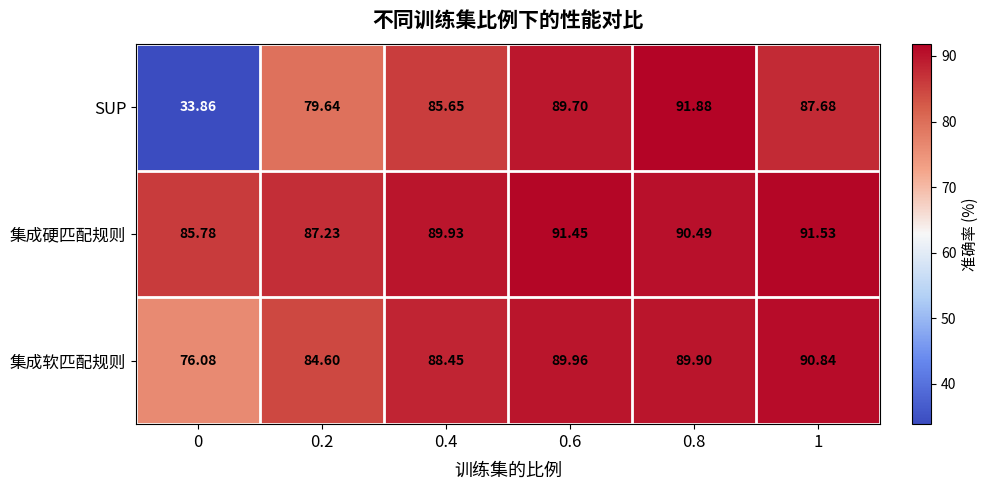

Is the value of 集成软匹配规则 at 0.6 greater than the value of 集成硬匹配规则 at 0.2?

Yes